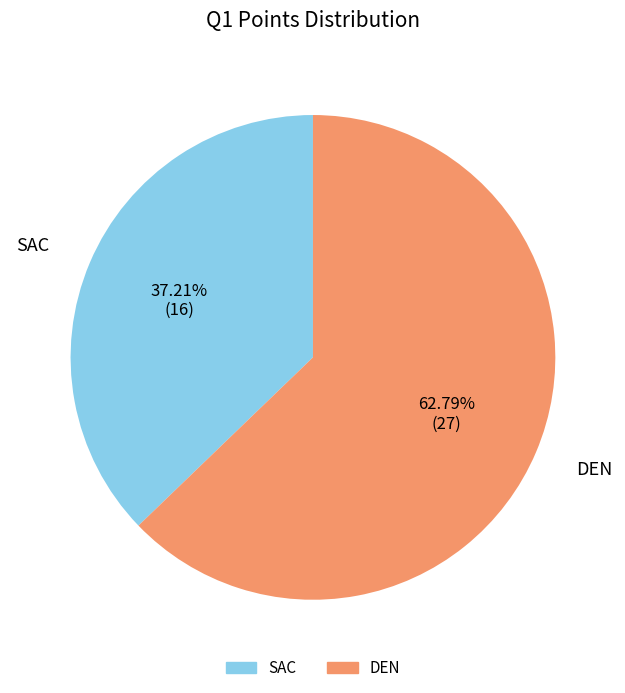

To the nearest percent, what portion does DEN represent?

63%